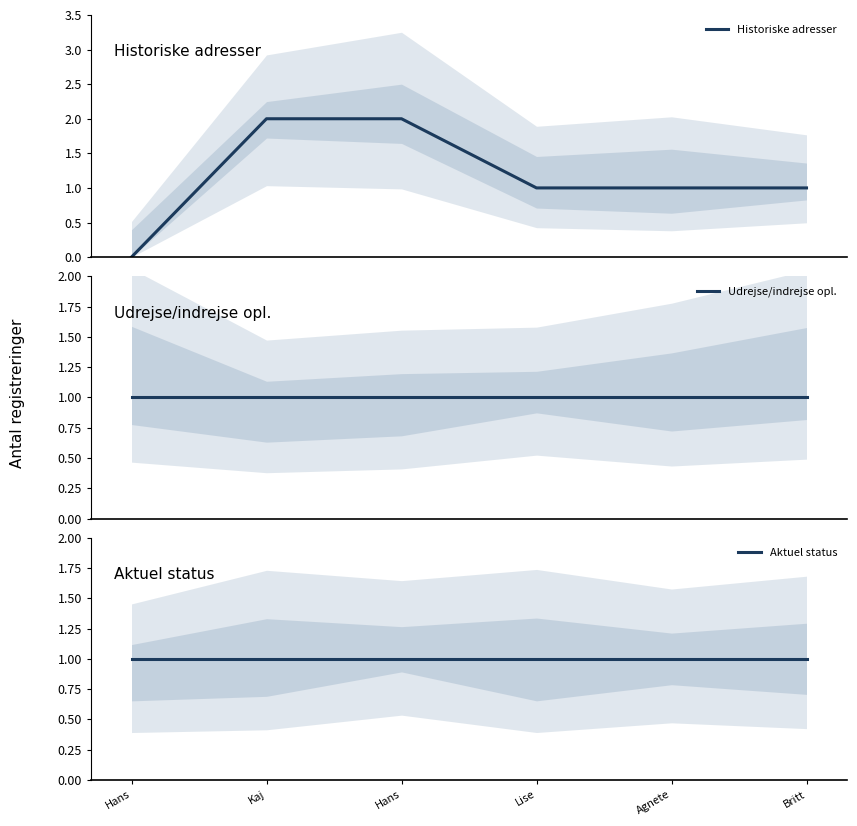

What are all the series names shown in the legend?

Historiske adresser, Udrejse/indrejse opl., Aktuel status